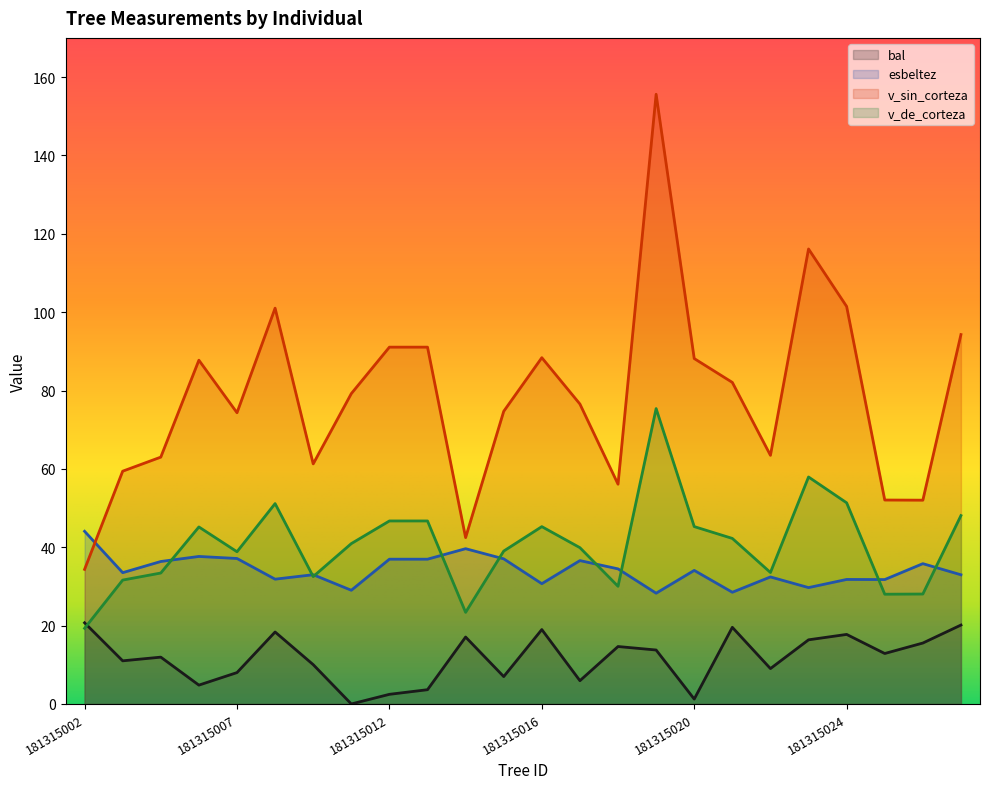

What are all the series names shown in the legend?

bal, esbeltez, v_sin_corteza, v_de_corteza